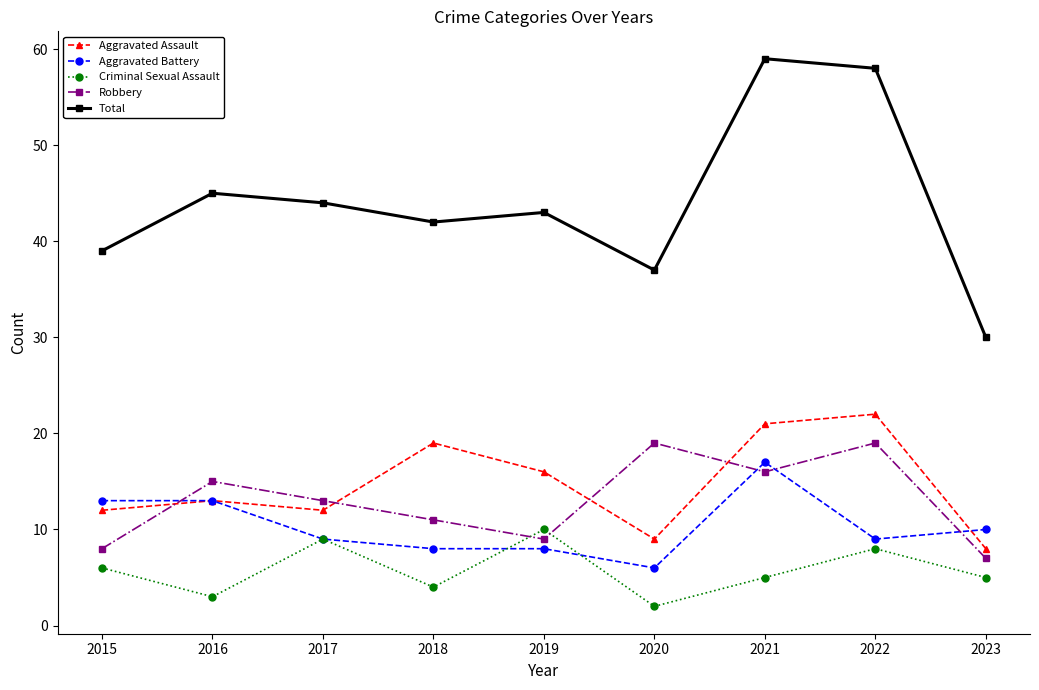

Which series has the largest total across all categories?

Total